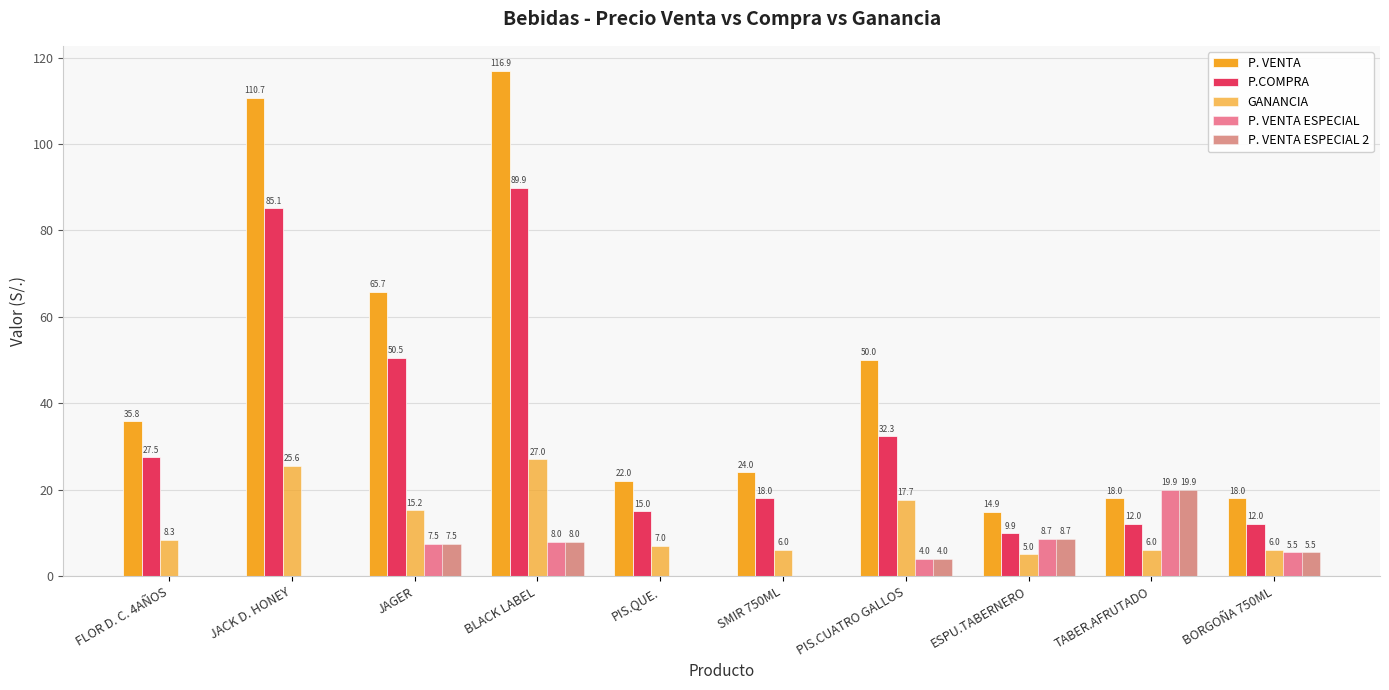

Does the chart contain stacked bars?

No